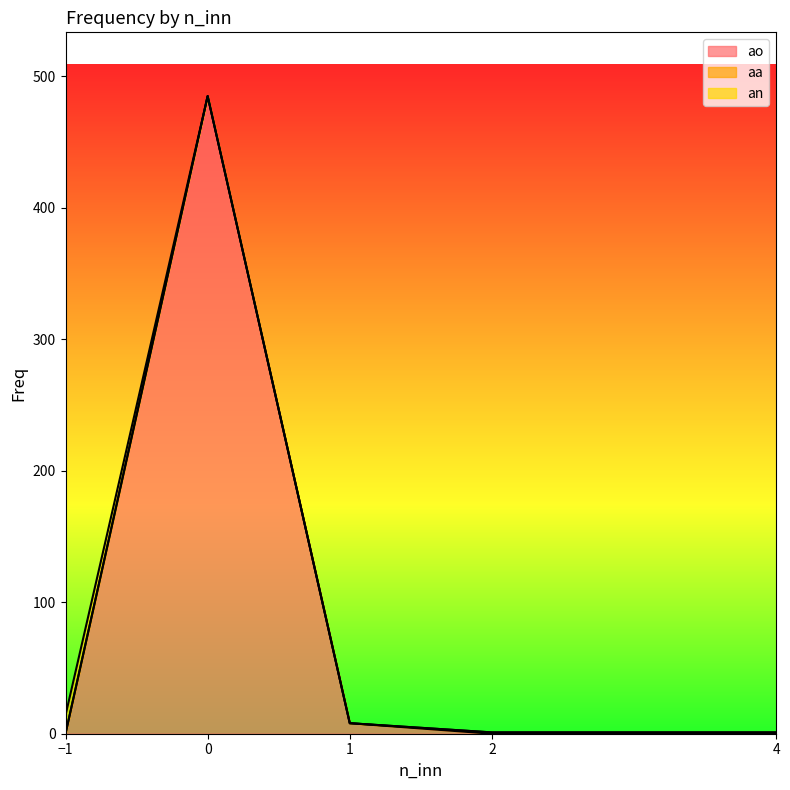

Reading right to left, list all the values displayed in this chart.

ao: 0	0	8	485	0
aa: 1	1	0	0	0
an: 0	0	0	0	14